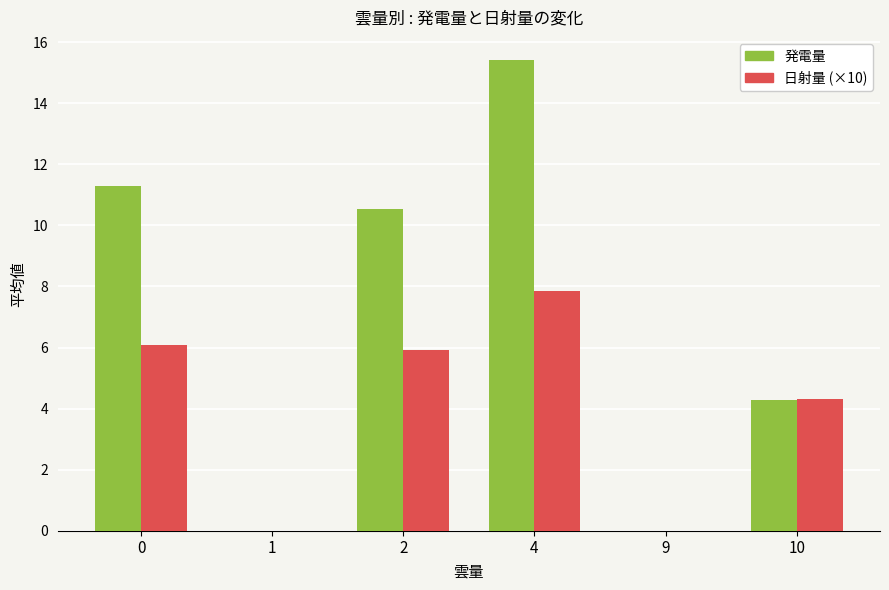

What are all the series names shown in the legend?

発電量, 日射量 (×10)